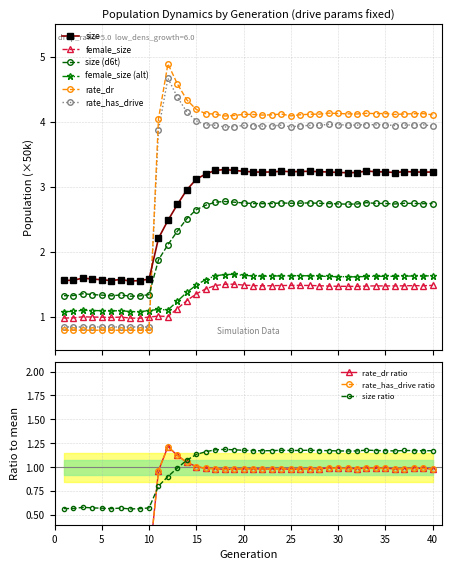

What is the difference between the maximum and minimum values in the rate_has_drive series?

3.8